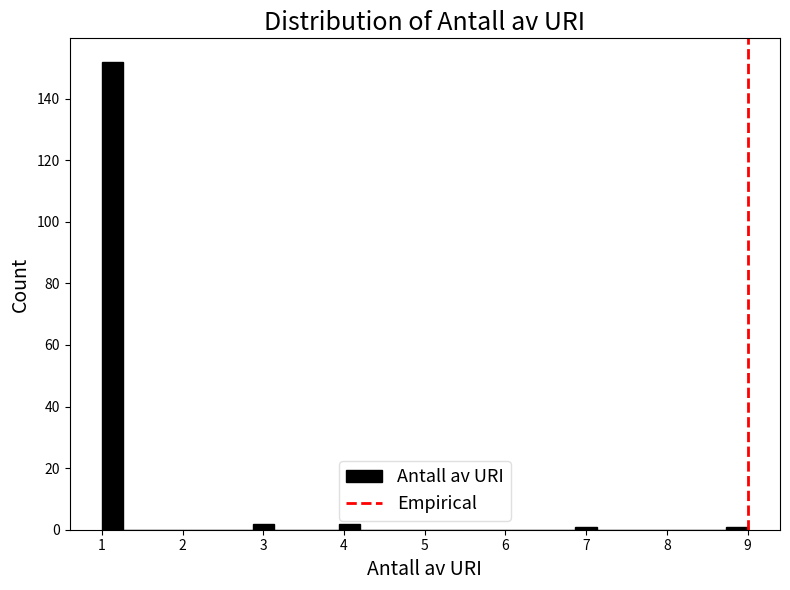

Around what value on the x-axis is the tallest bar? Give the approximate position of its centre, as read against the axis.

1.1